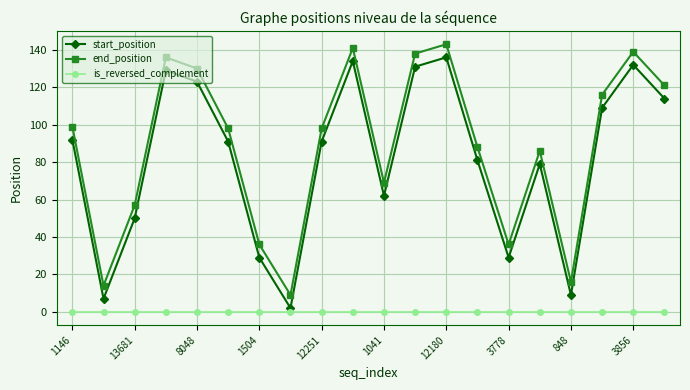

Which series has the largest total across all categories?

end_position